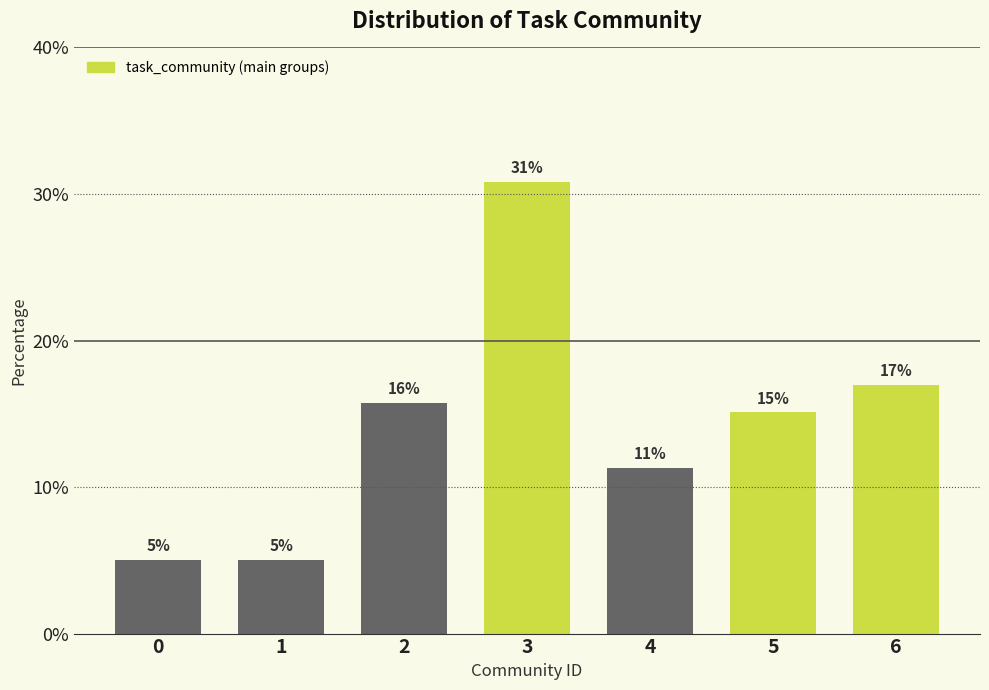

How many bars are there in total?

7